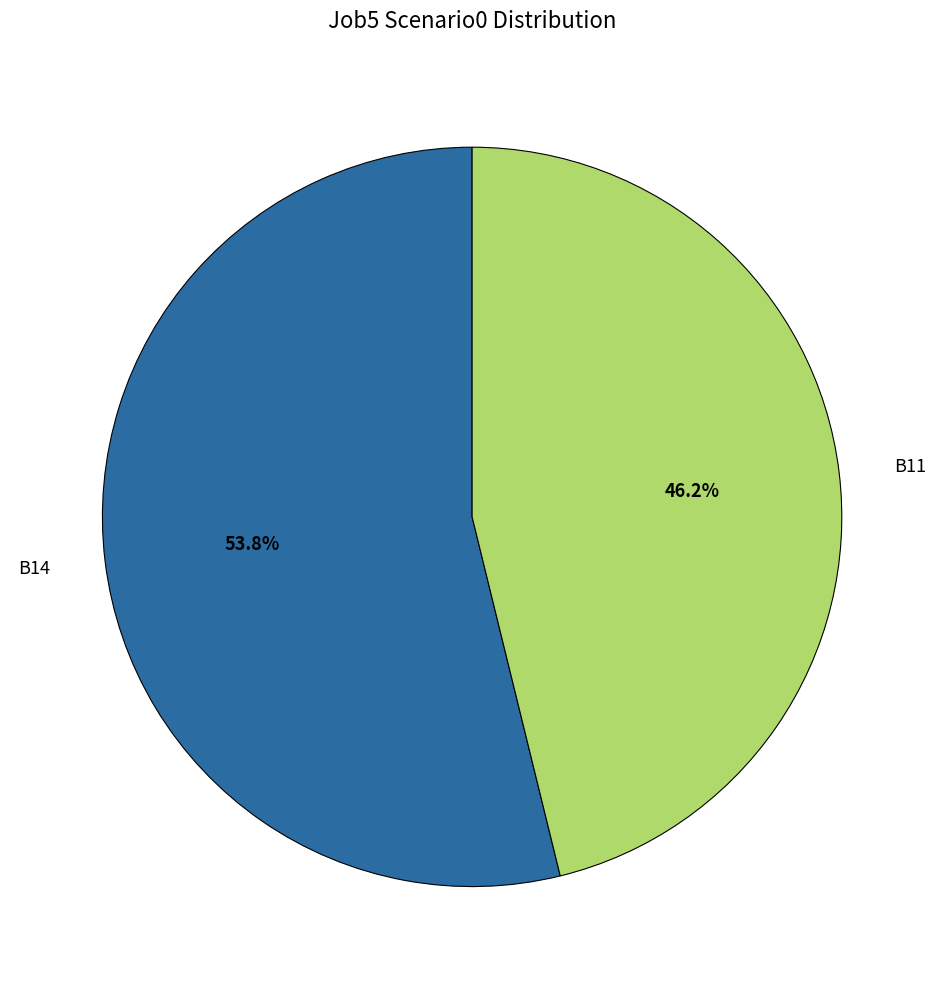

Is it true that B11 is 46% of the pie?

True